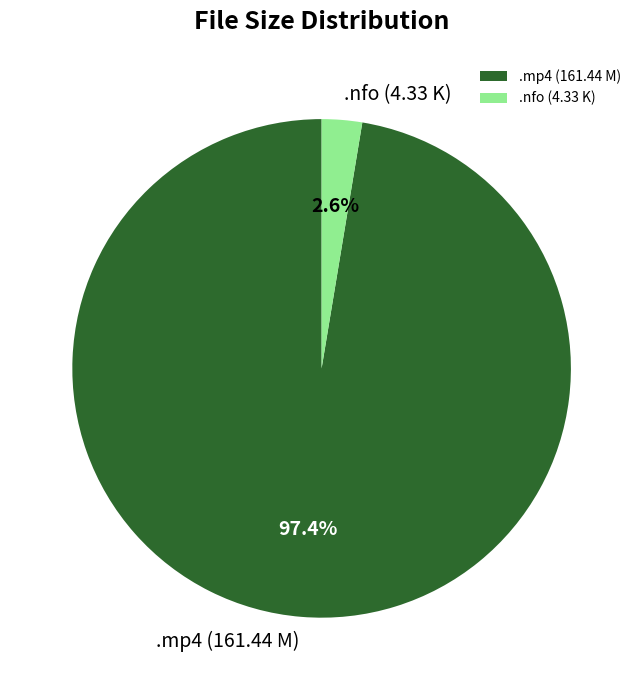

Rank the categories by value from lowest to highest.

.nfo (4.33 K), .mp4 (161.44 M)